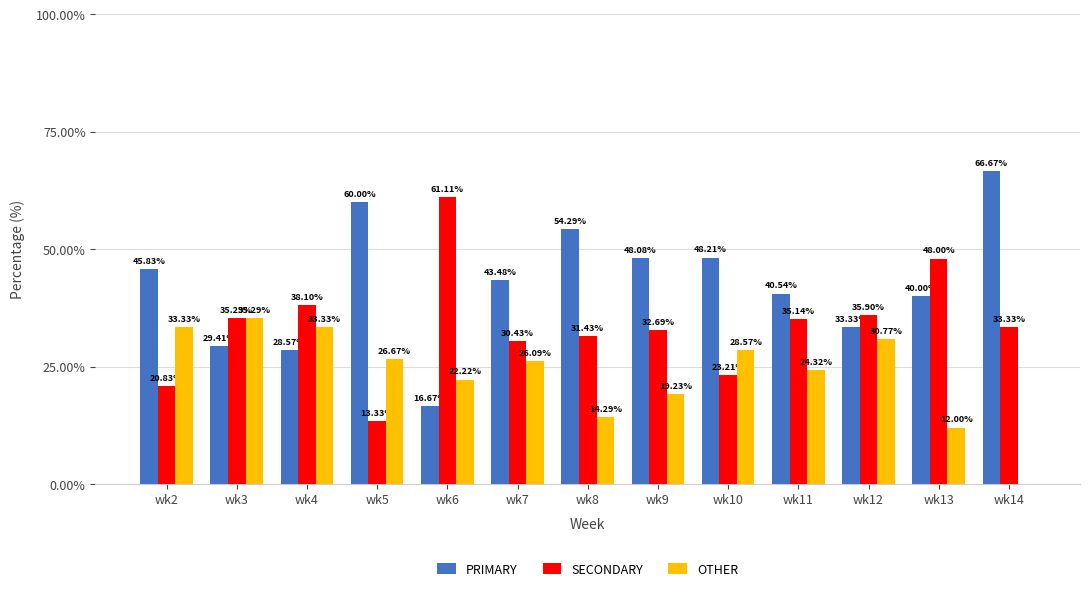

Is it true that SECONDARY equals 33.3 at wk14?

True